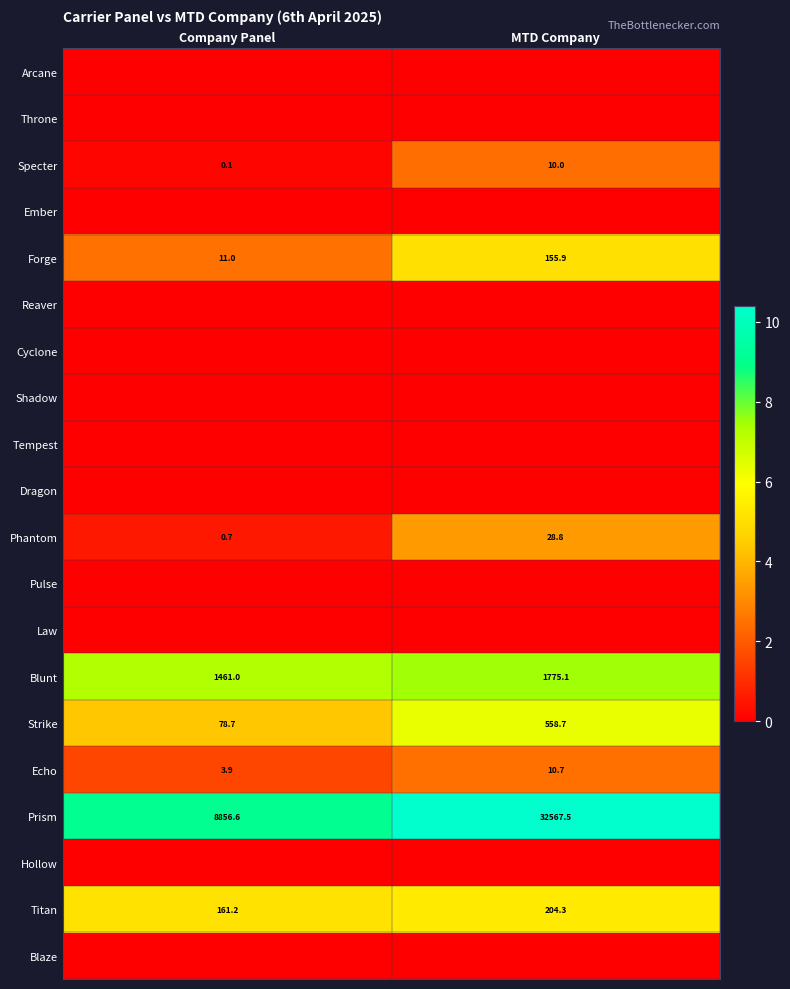

Is it true that Strike equals 103.1 at Company Panel?

False